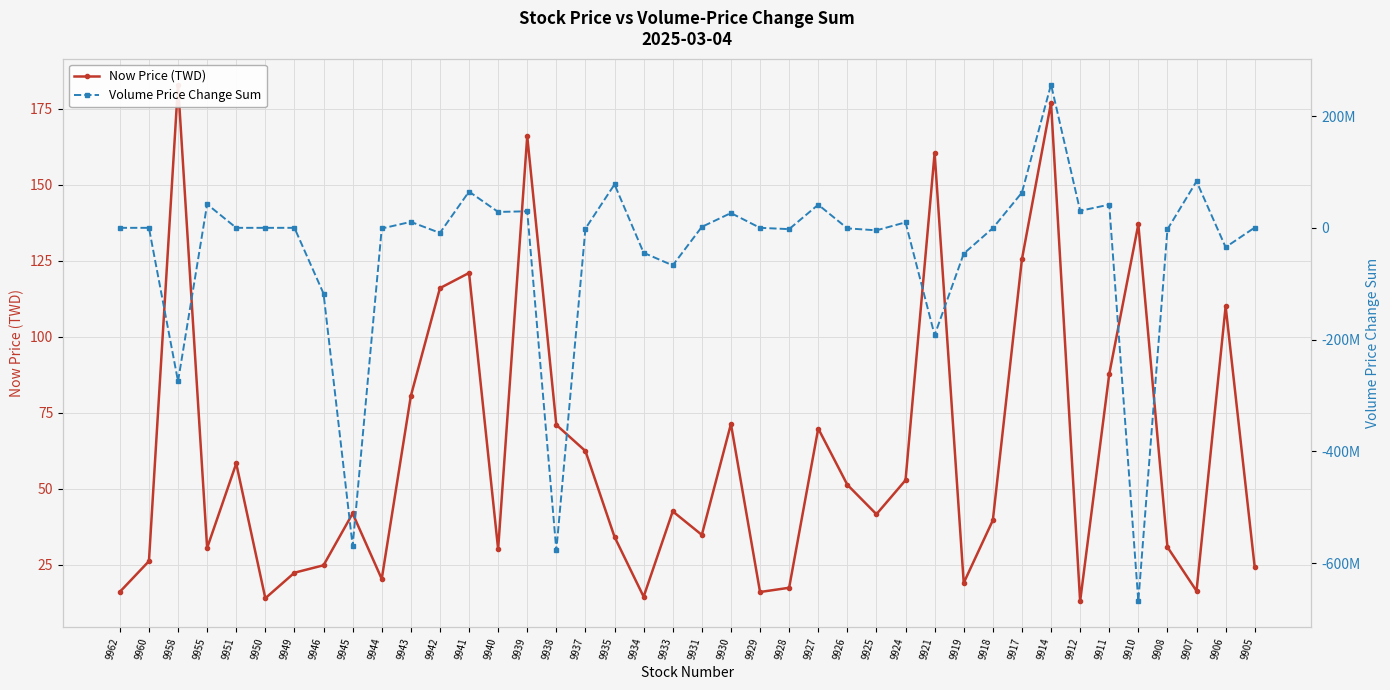

Where is the first local maximum for Now Price (TWD)?

9958